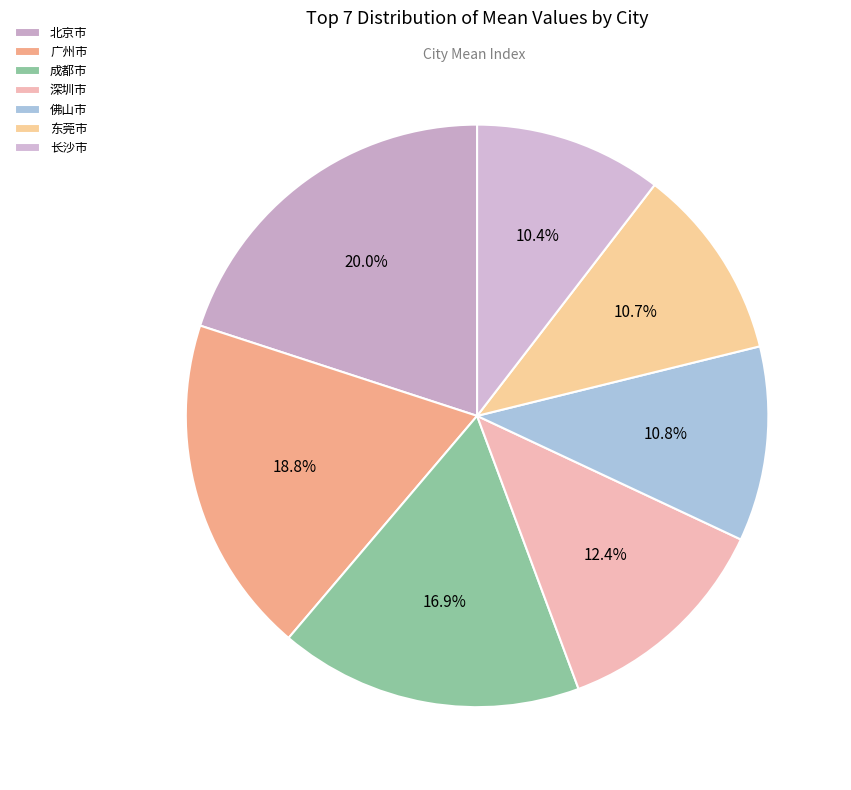

Is there any slice that represents more than half of the pie?

No